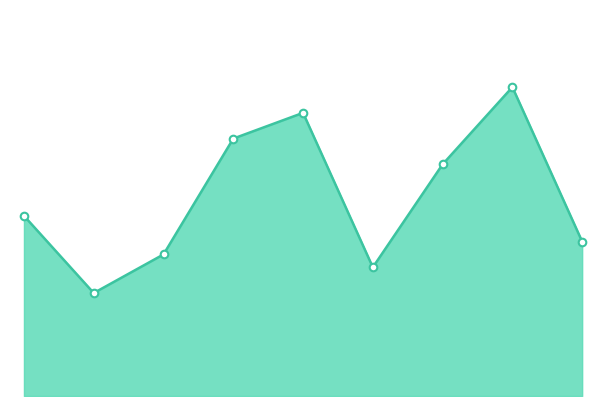

Does the chart have visible grid lines?

No